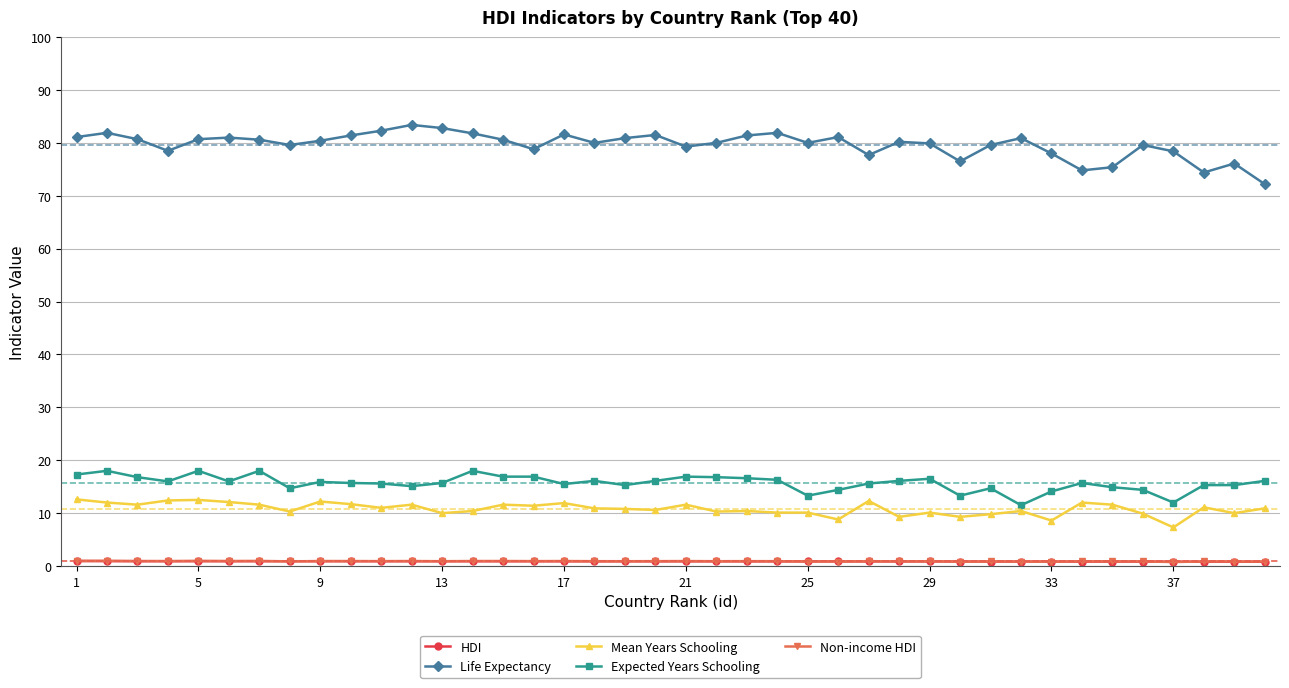

What is the value of the Mean Years Schooling point at the 38th from the left?

11.1